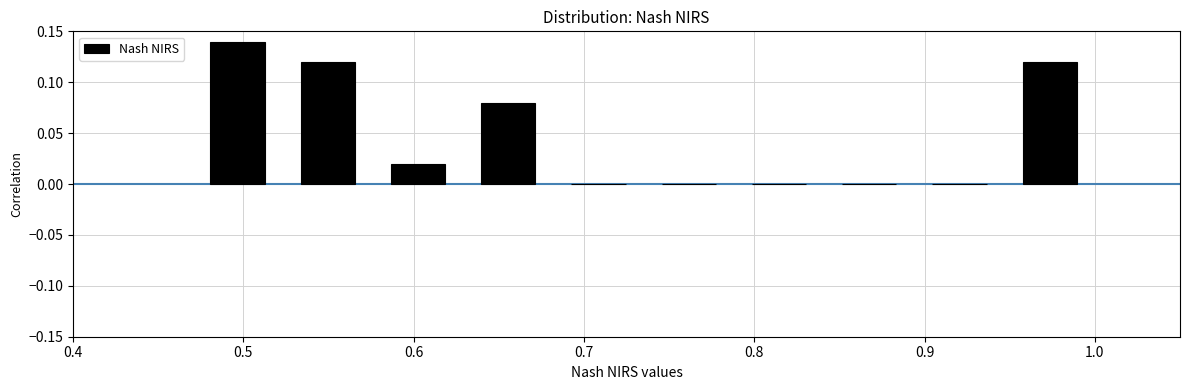

Reading left to right, transcribe this chart: for each bar, give the range it covers on the x-axis and its height. Neither the bar edges nor the heights are printed on the chart, so give them approximately, as read against the axes.

0.470 to 0.523: 0.14
0.523 to 0.576: 0.12
0.576 to 0.629: 0.02
0.629 to 0.682: 0.08
0.682 to 0.735: 0
0.735 to 0.788: 0
0.788 to 0.841: 0
0.841 to 0.894: 0
0.894 to 0.947: 0
0.947 to 1.000: 0.12